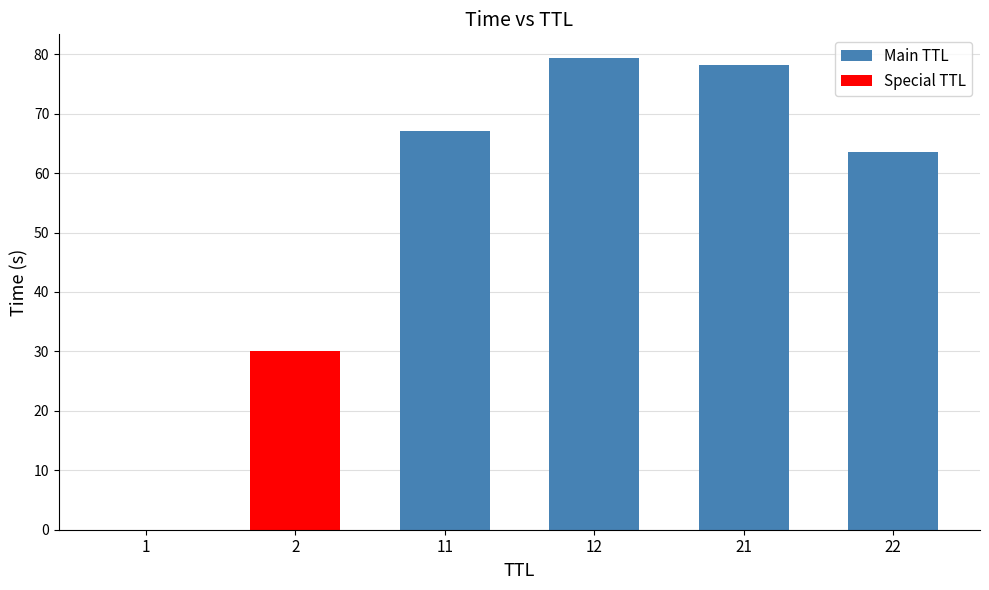

Which label corresponds to the smallest value in the chart?

1